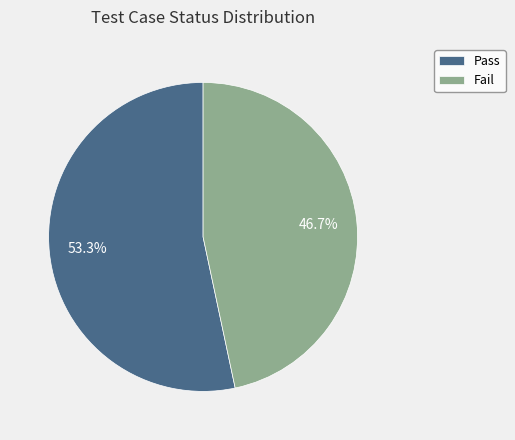

Rank the categories by value from lowest to highest.

Fail, Pass